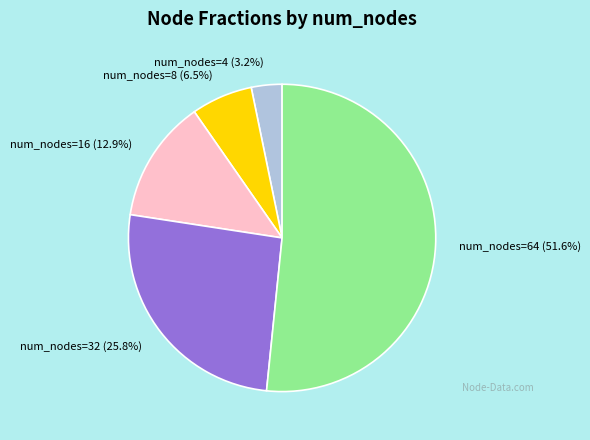

Count the number of slices in the pie.

5